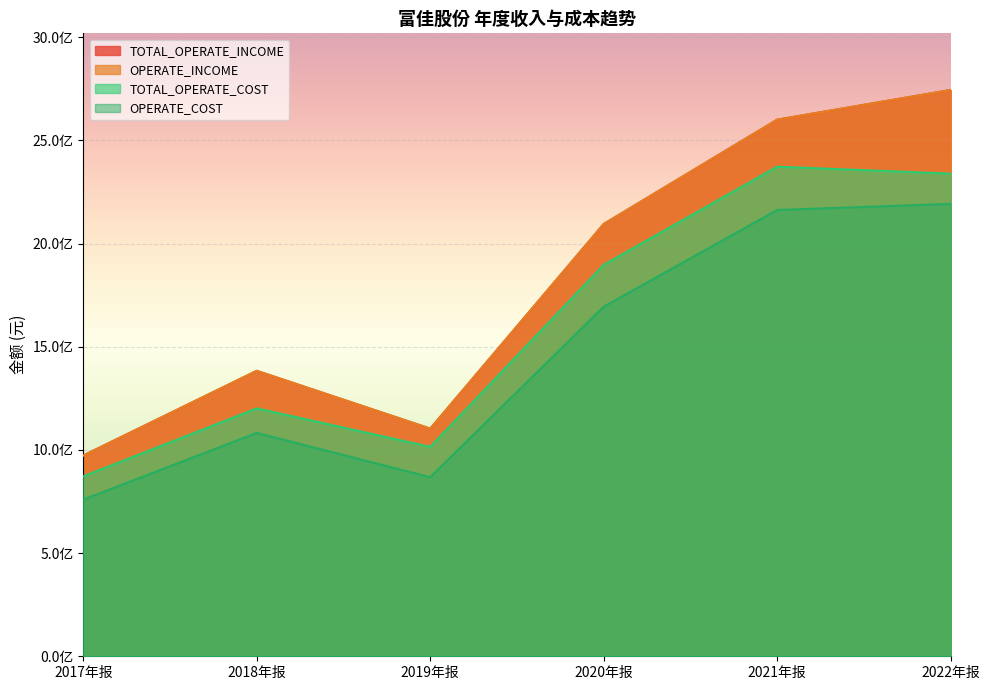

Which has a higher value, 2018年报 or 2017年报?

2018年报